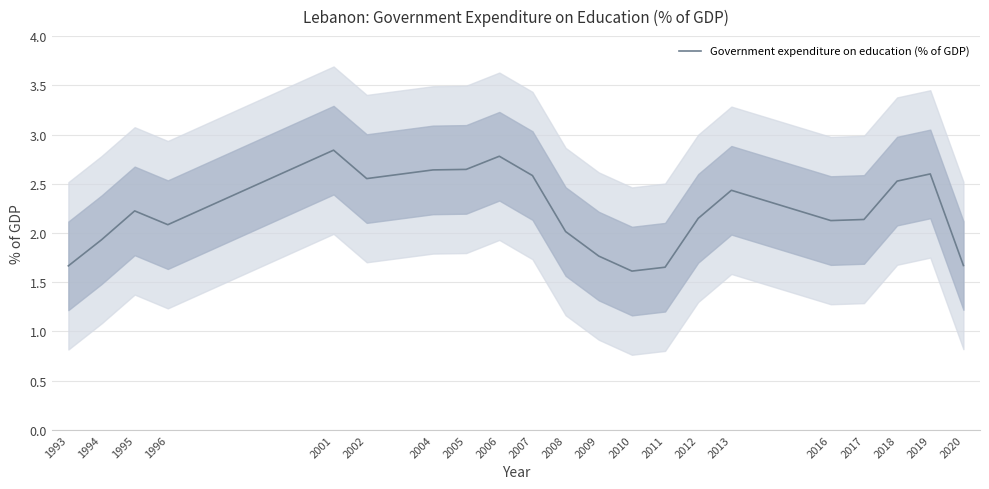

The value at 2001 is 2.8. True or false?

True